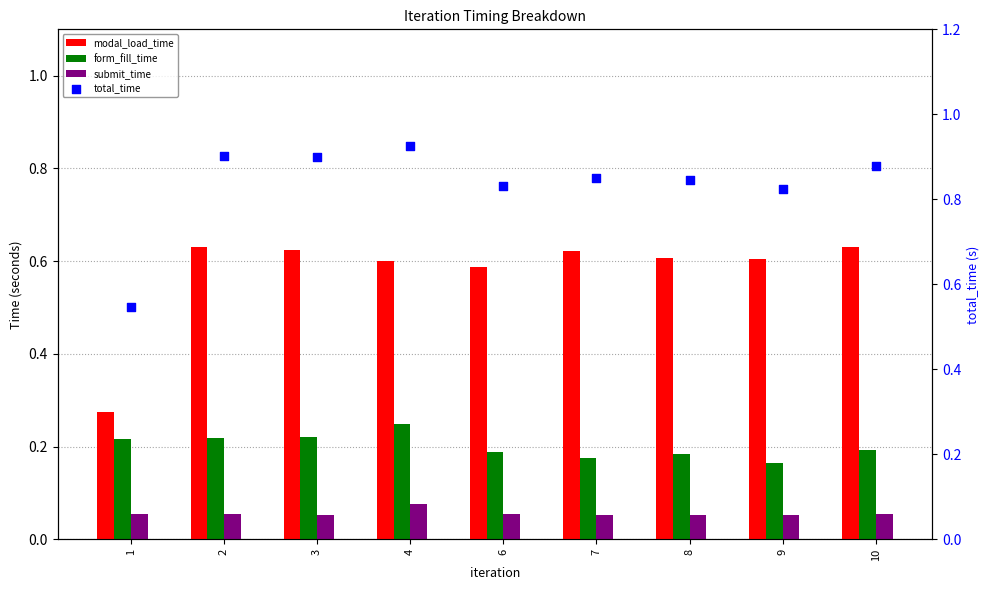

At which category is the sum across all series the highest?

4